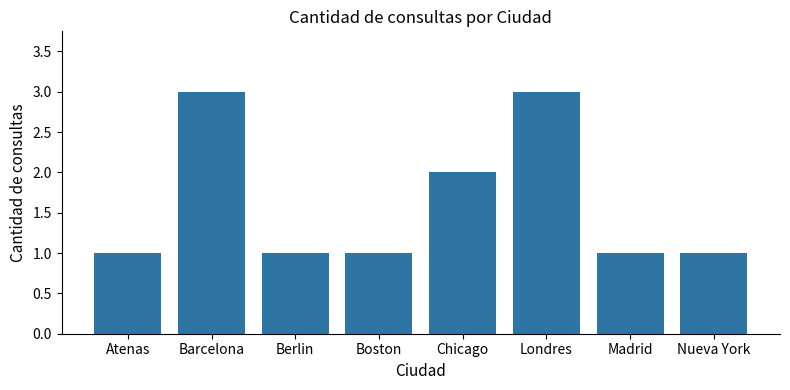

The chart shows a value of 5 at Barcelona. True or false?

False